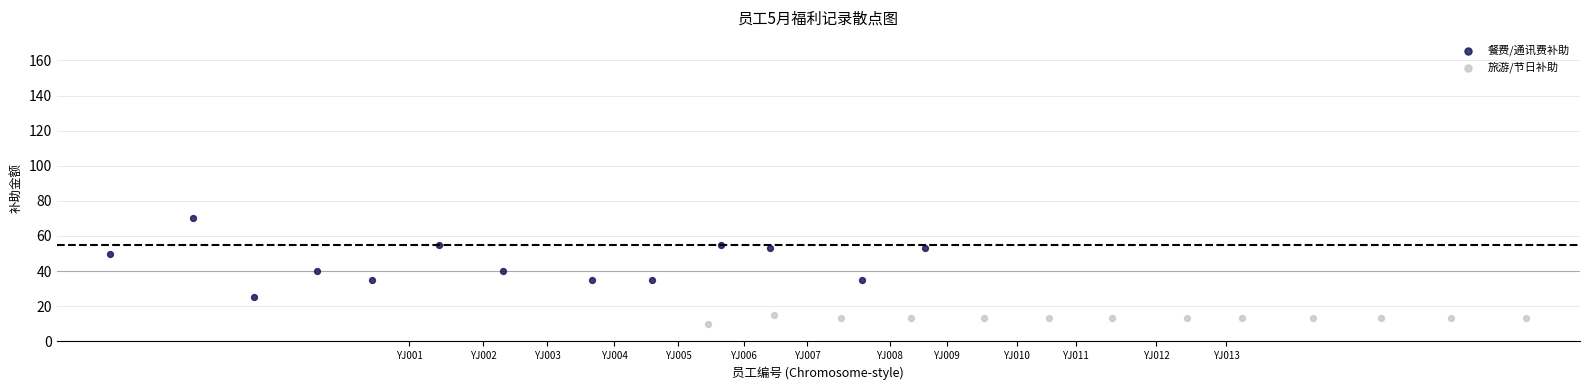

Which series contains the highest Y value?

餐费/通讯费补助